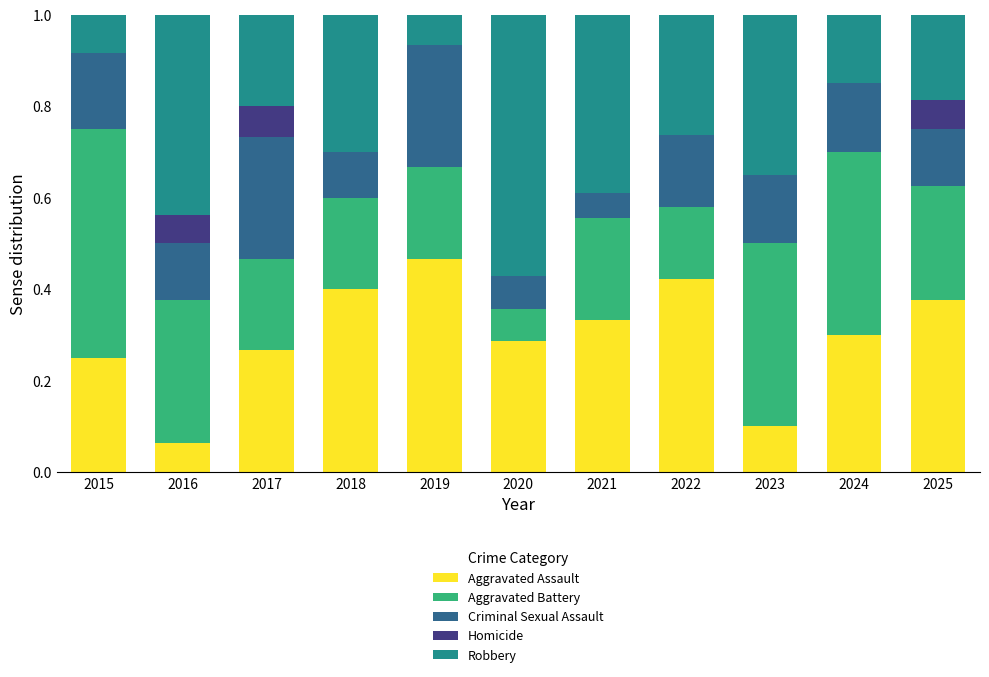

What are all the series names shown in the legend?

Aggravated Assault, Aggravated Battery, Criminal Sexual Assault, Homicide, Robbery